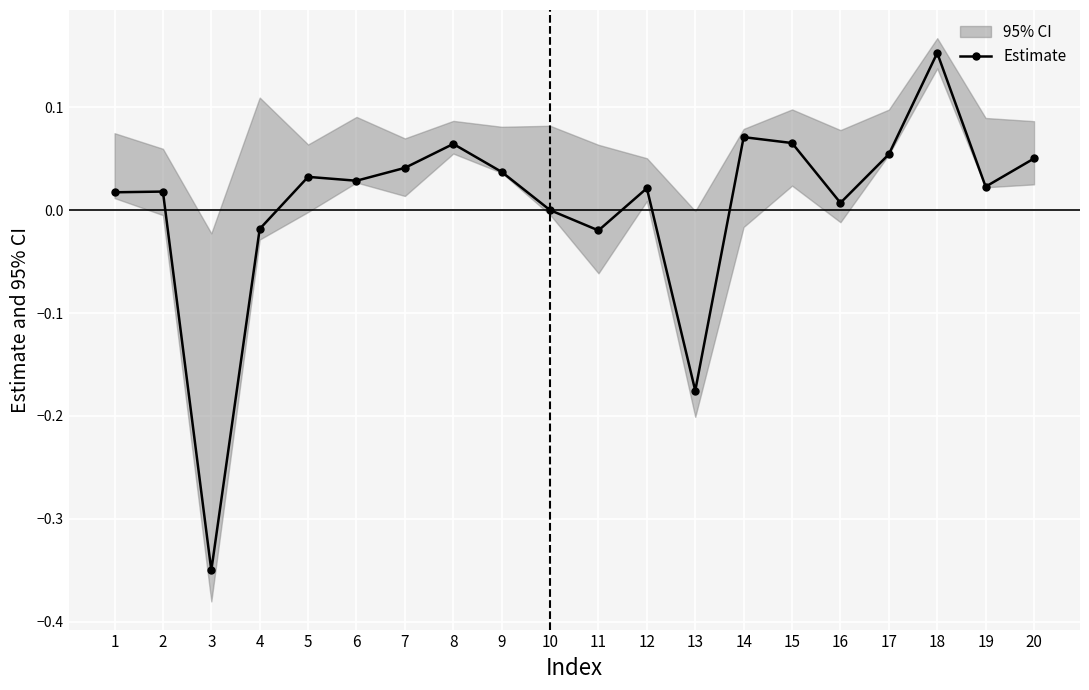

How many data points are less than 0?

4